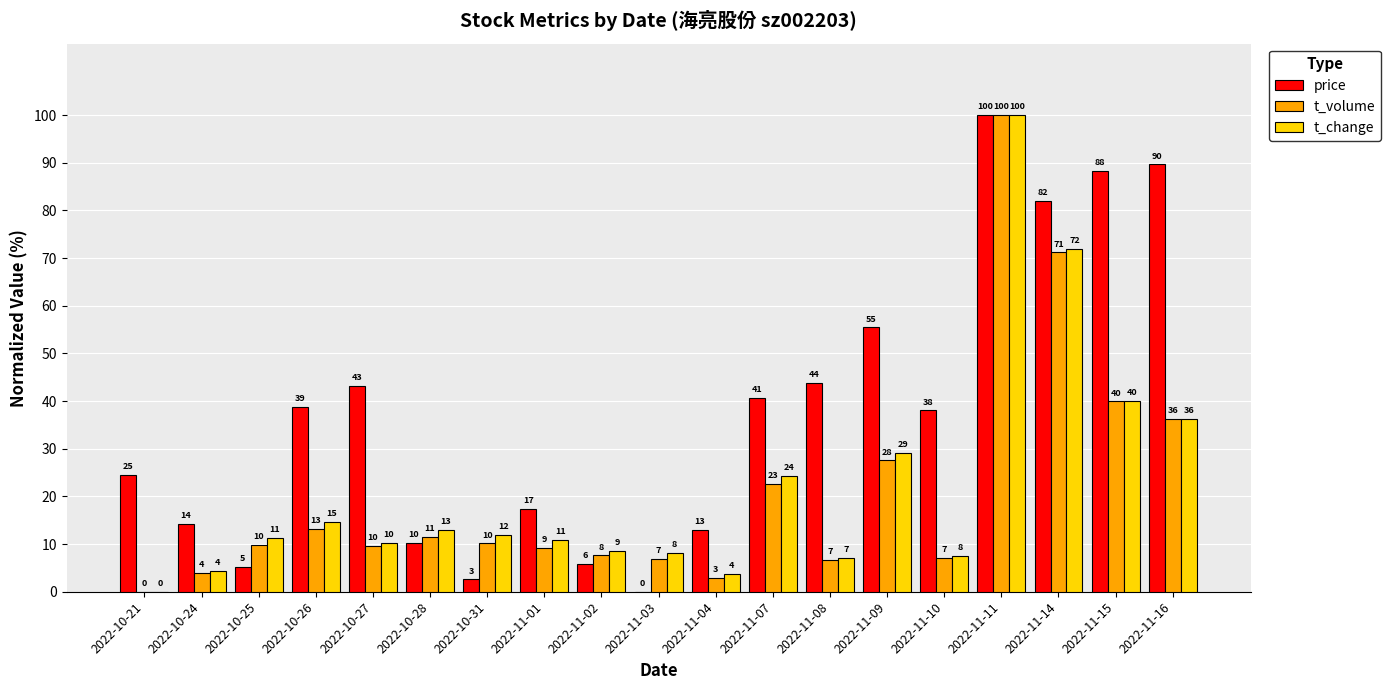

What is the spread (max minus min) of values at 2022-10-24?

10.2